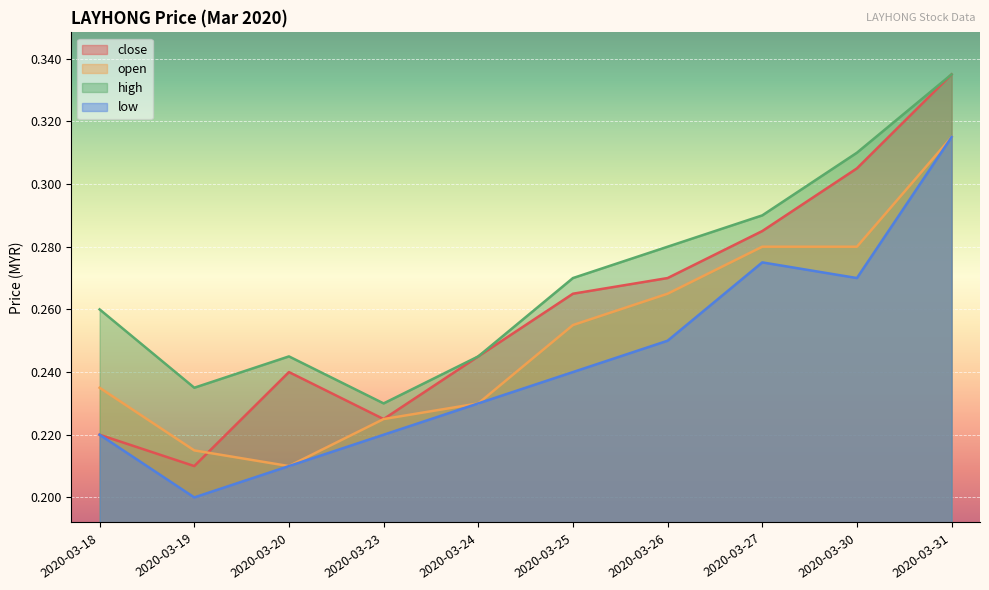

Which has a higher value, 2020-03-24 or 2020-03-18?

2020-03-24